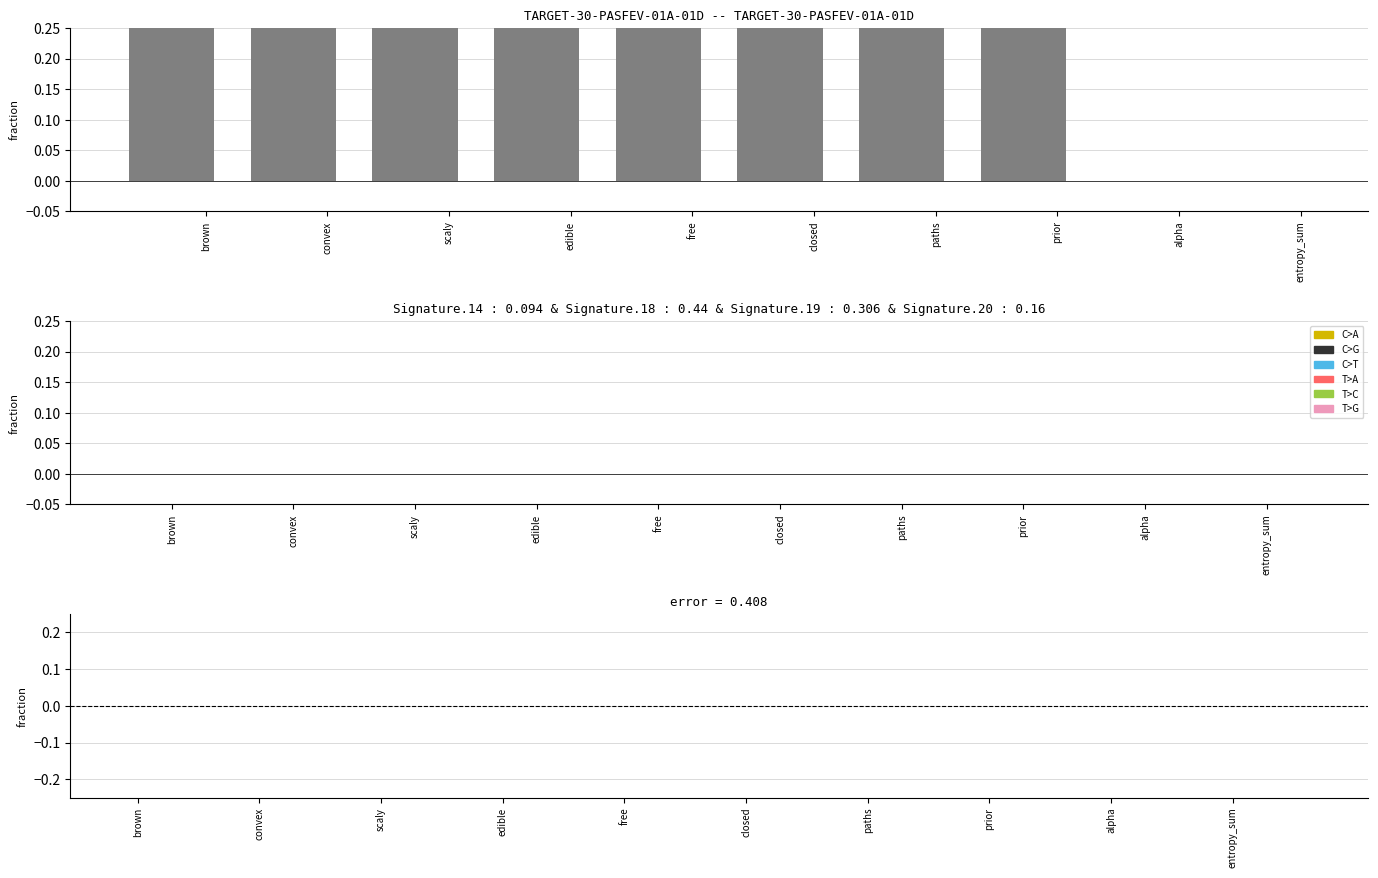

At which category is the sum across all series the highest?

prior